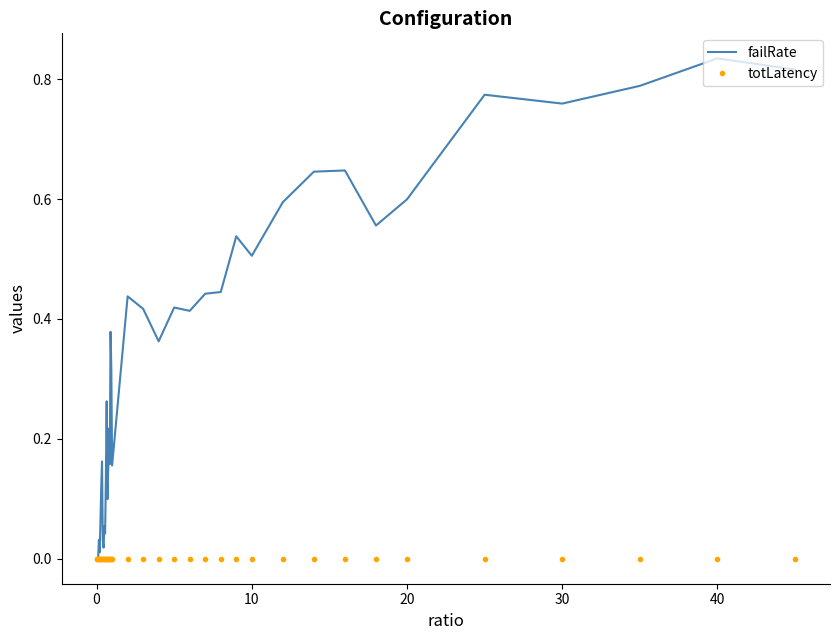

Which series has the widest spread of values?

failRate